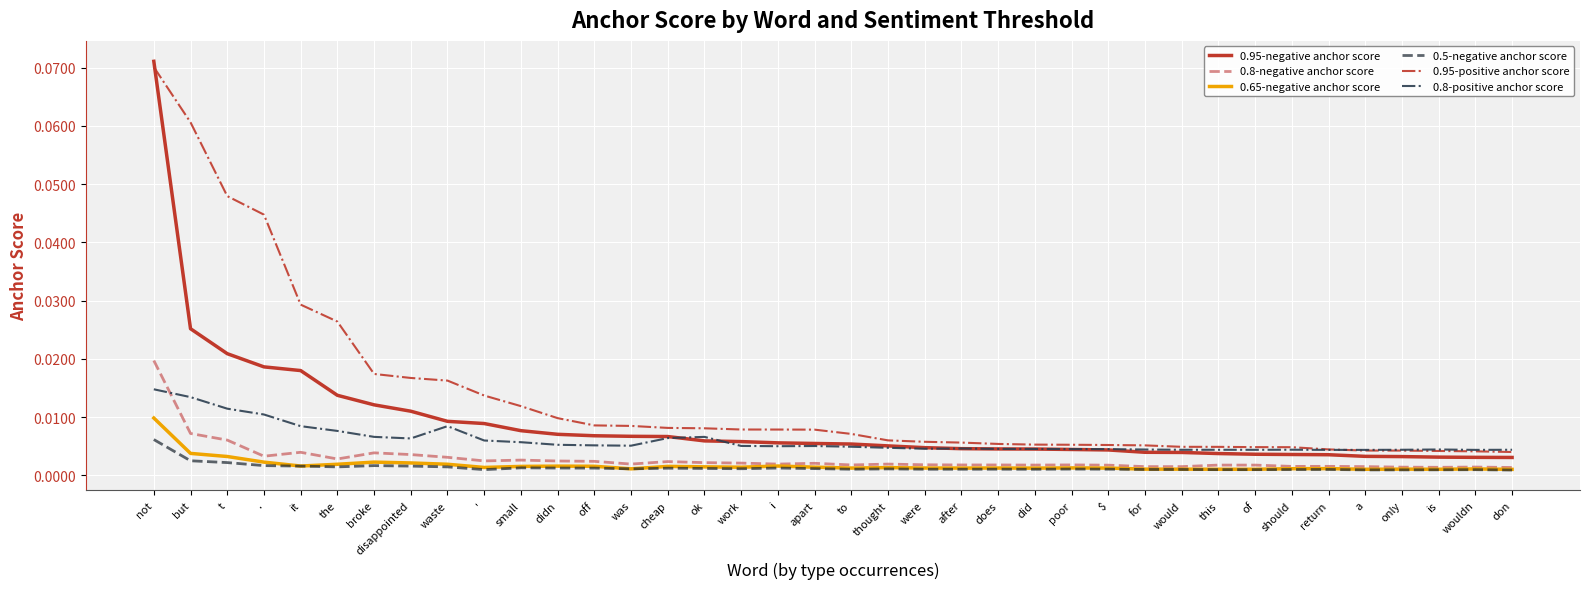

At which category is the sum across all series the highest?

not